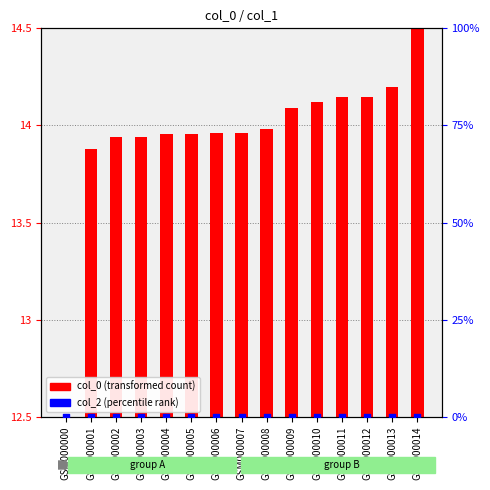

Which series reaches the maximum Y coordinate?

col_0